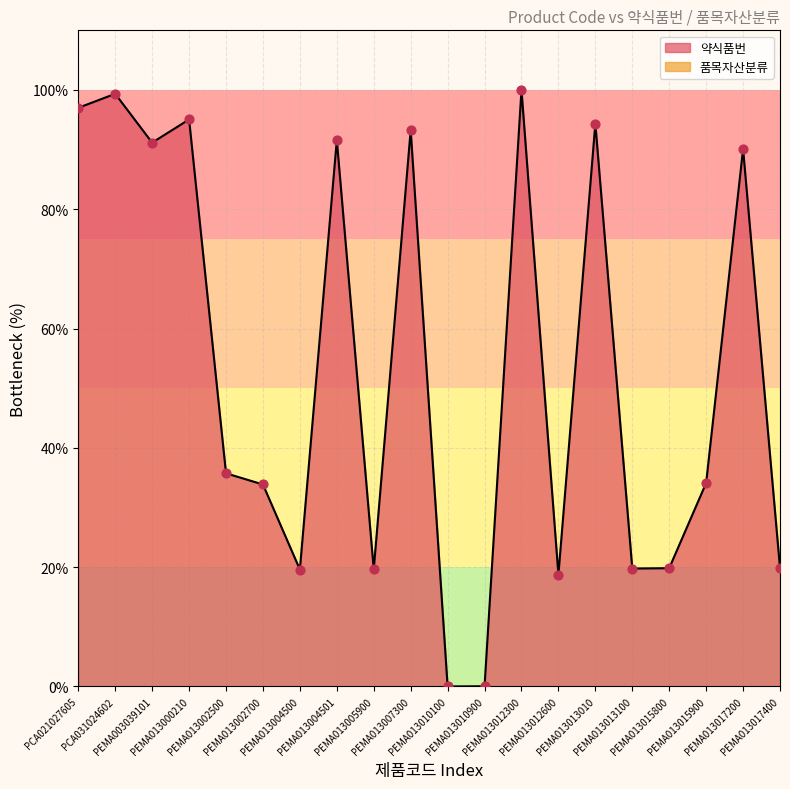

Between PEMA003039101 and PEMA013002700, which is larger?

PEMA003039101